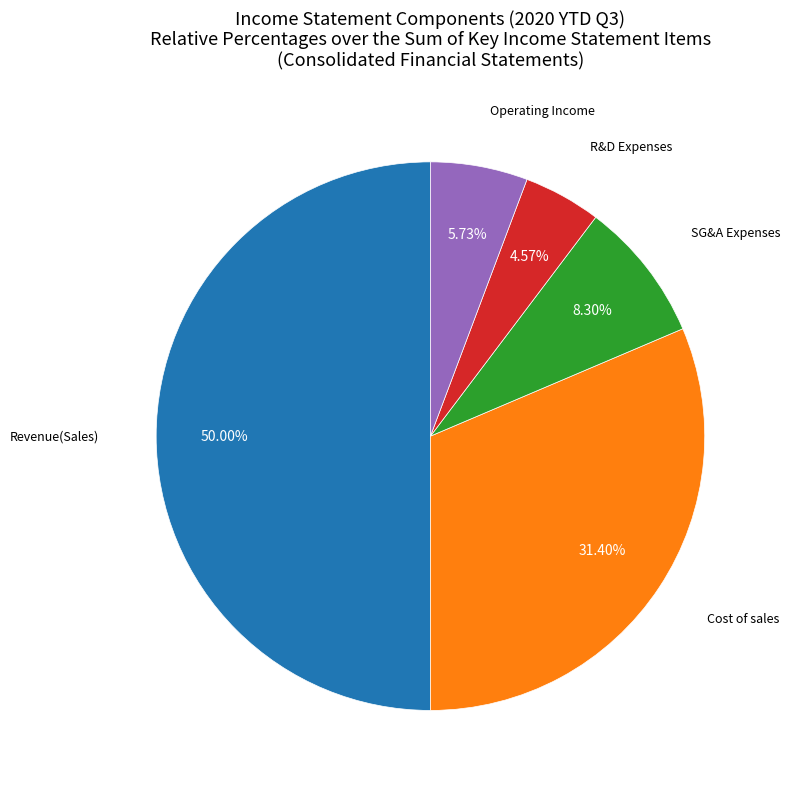

Count the number of slices in the pie.

5